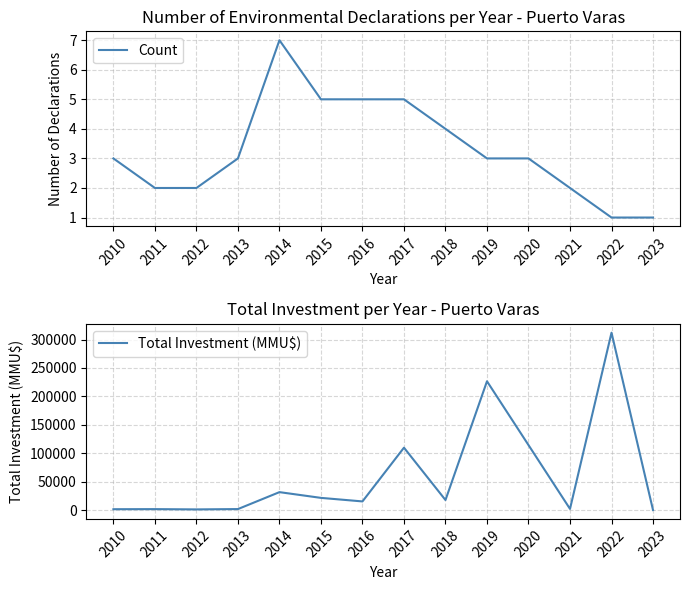

What is the difference between the second highest and minimum values in the Count series?

4